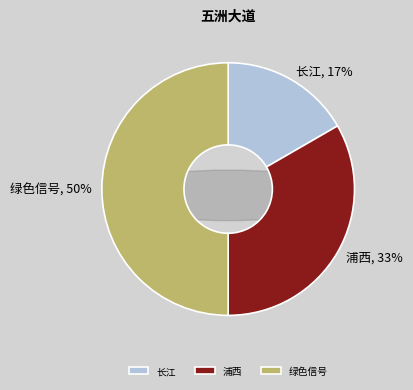

Between 浦西 and 绿色信号, which is larger?

绿色信号